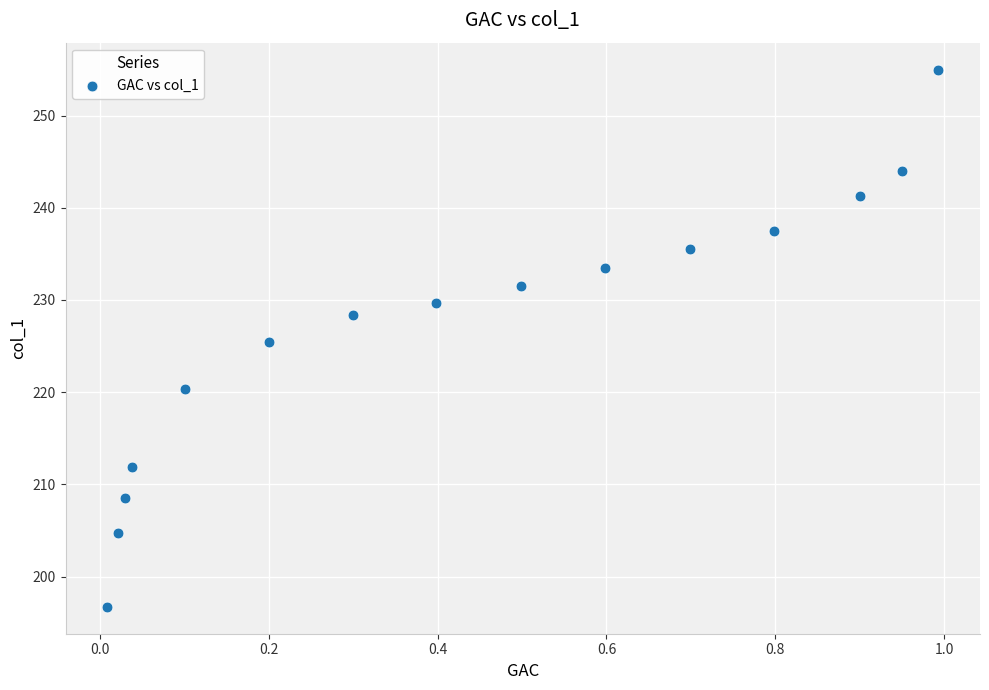

What is the range of Y values (max minus min)?

58.3